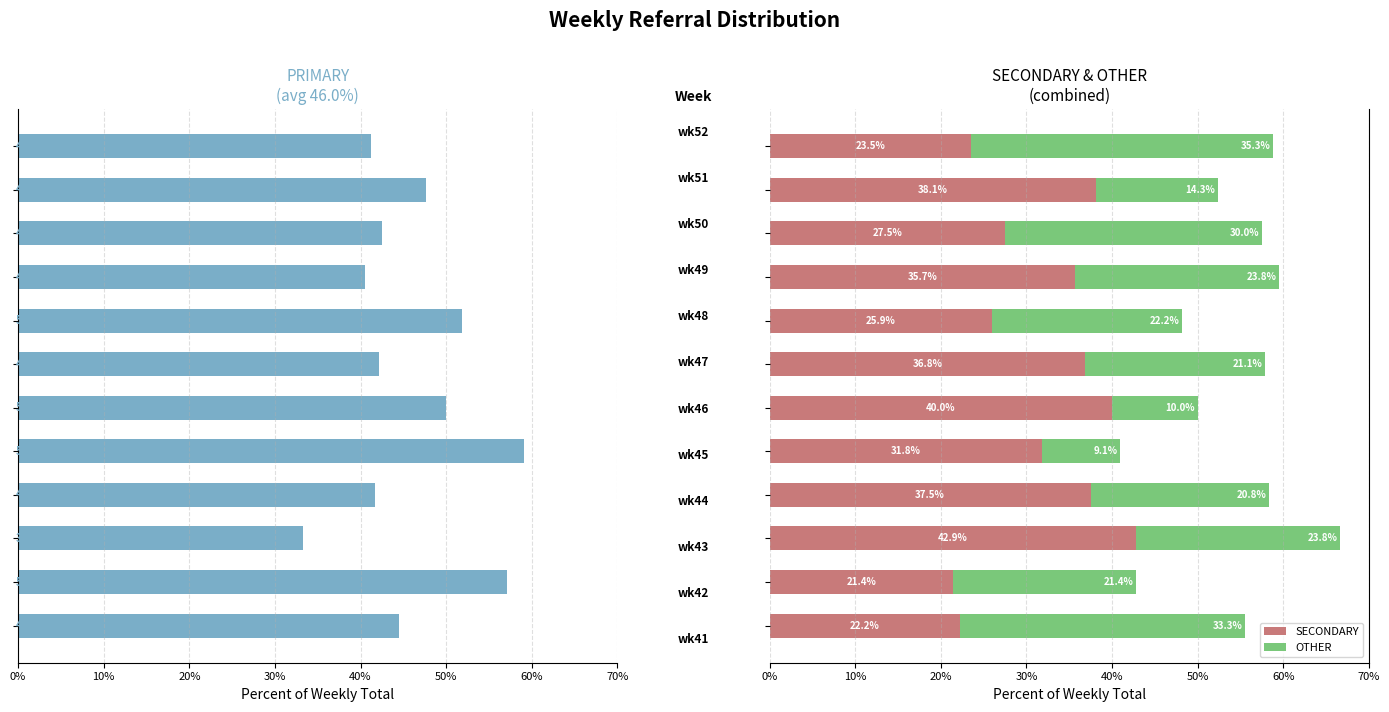

Where does the PRIMARY series first go above -42?

50%